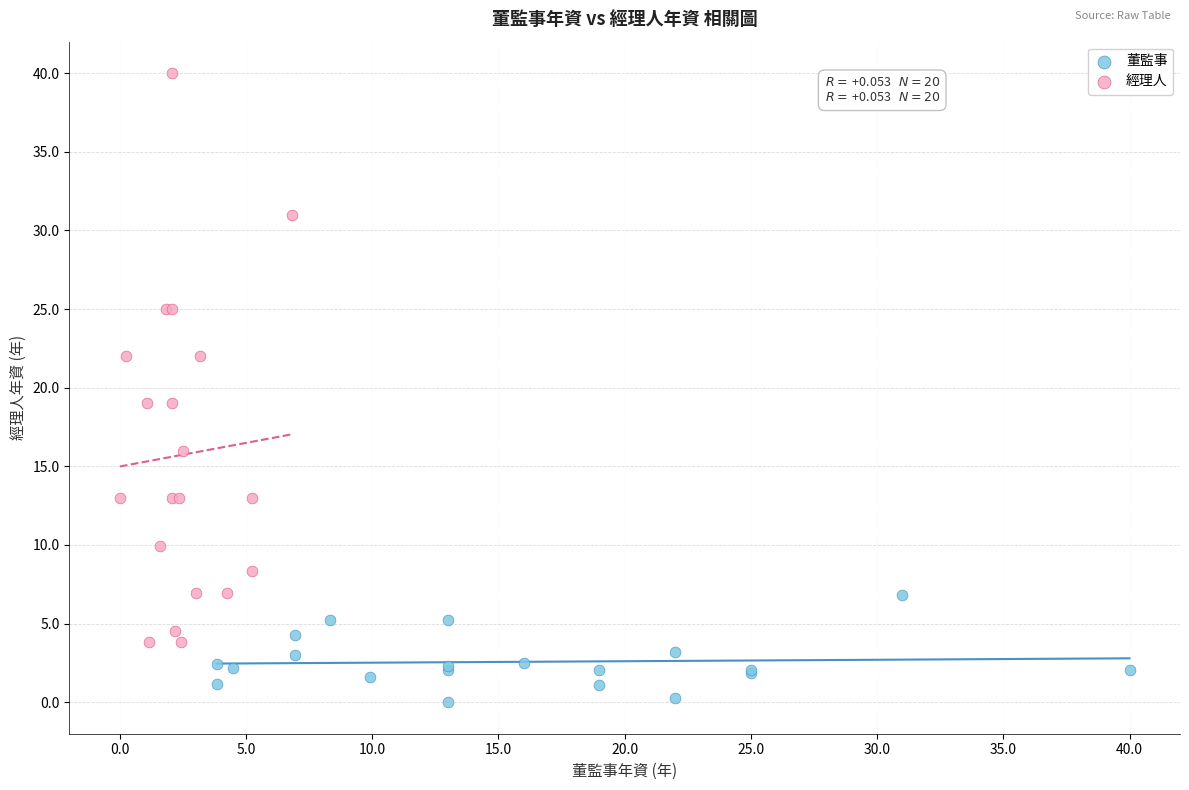

Which series reaches the minimum Y coordinate?

董監事